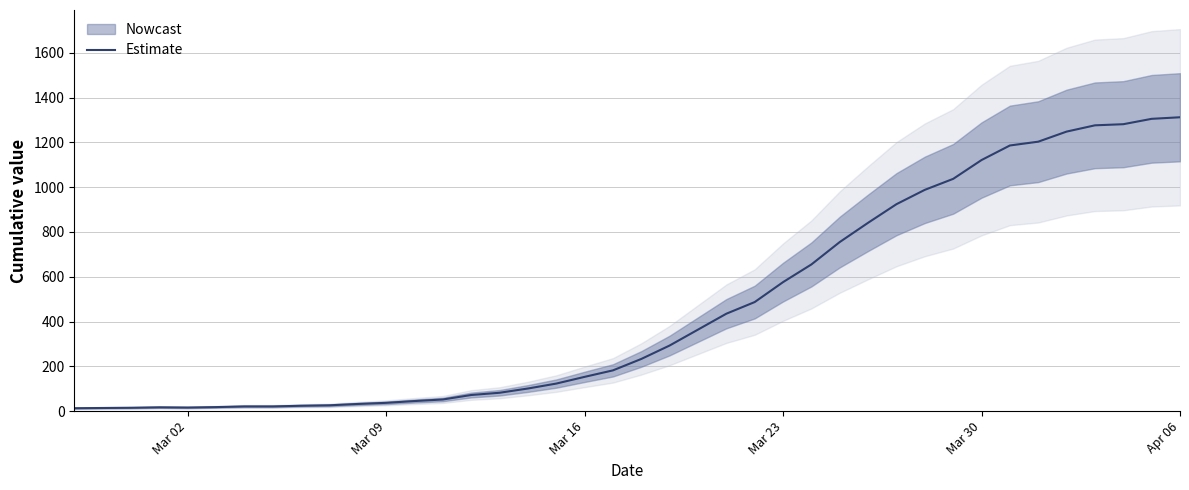

What is the maximum value for Estimate?

1312